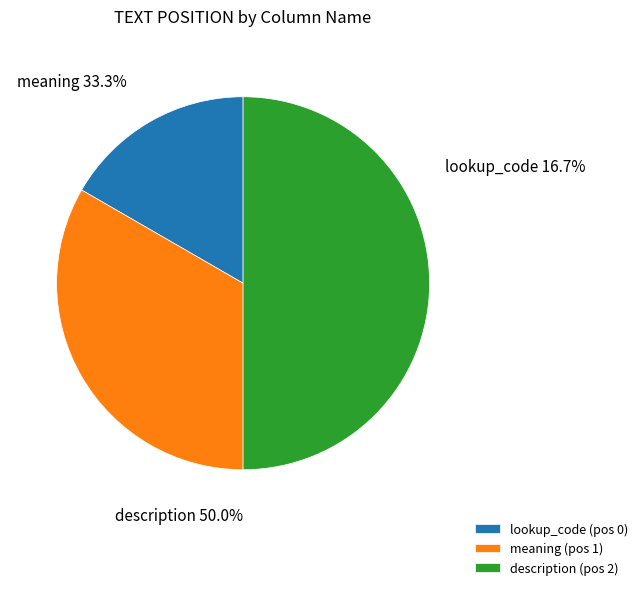

Does any single category account for the majority?

Yes